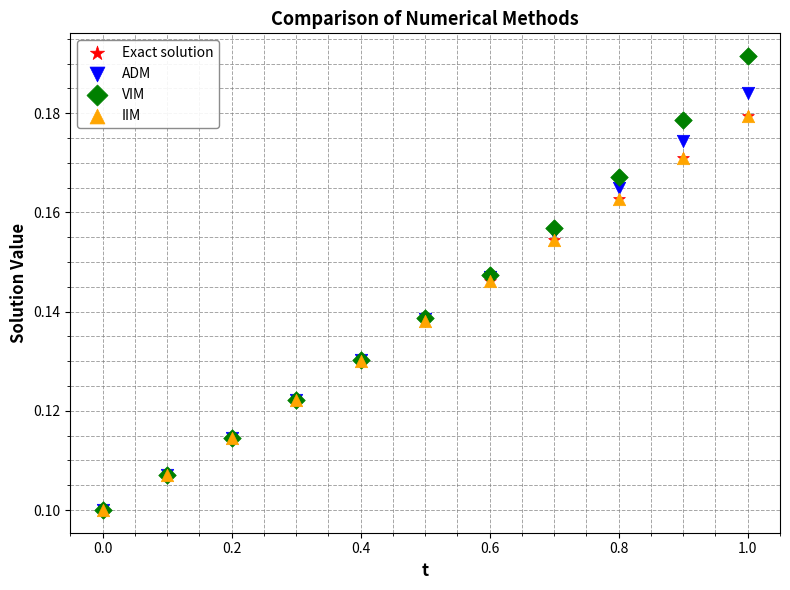

What are all the series names shown in the legend?

Exact solution, ADM, VIM, IIM